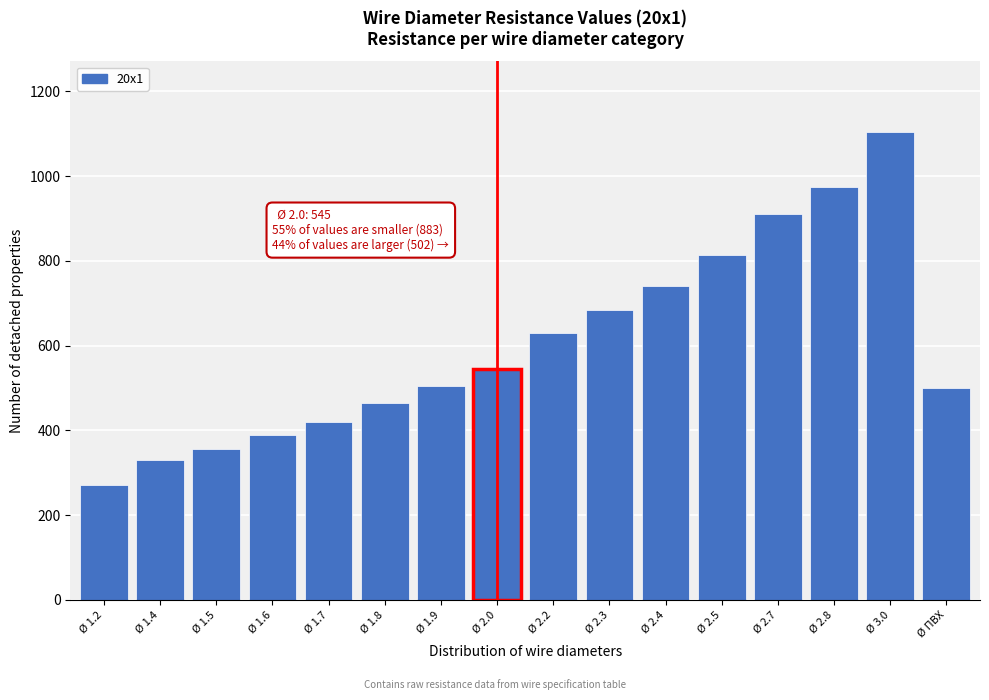

Which has a higher value, Ø 1.6 or Ø 2.0?

Ø 2.0